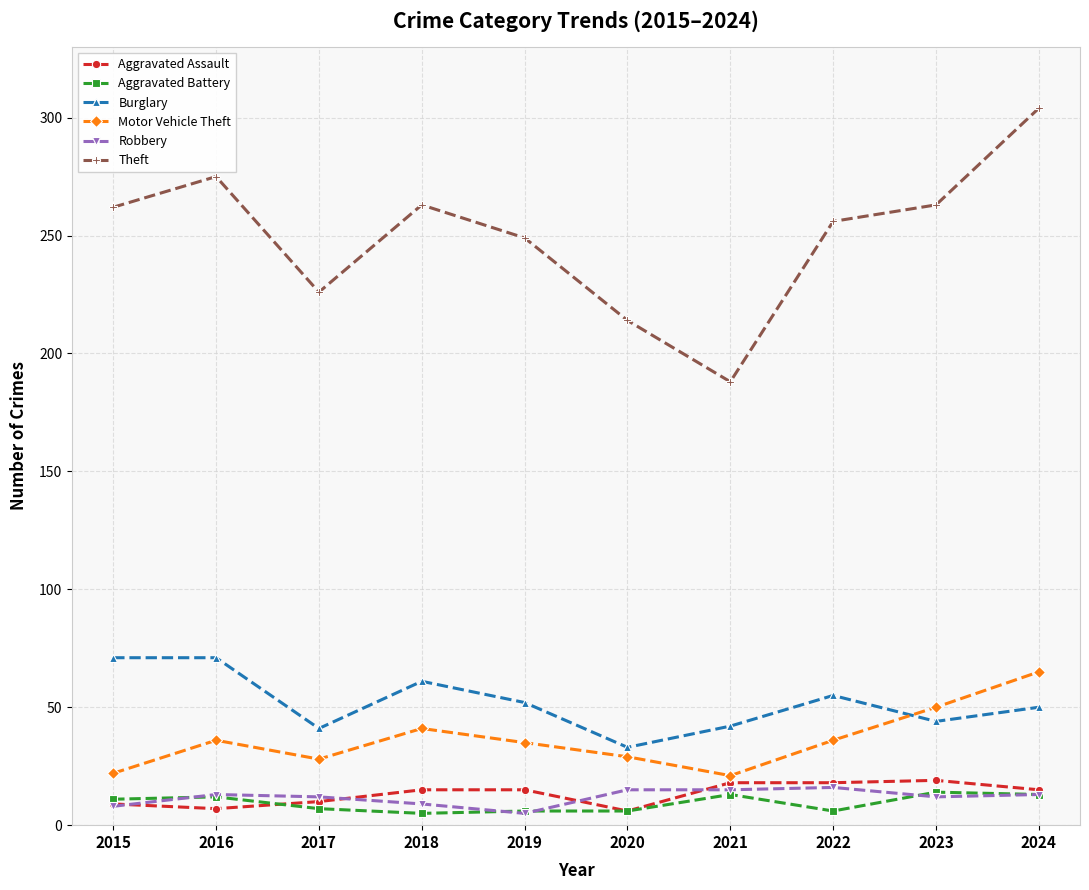

True or false: Burglary has more than 1 points higher than both neighbors.

True